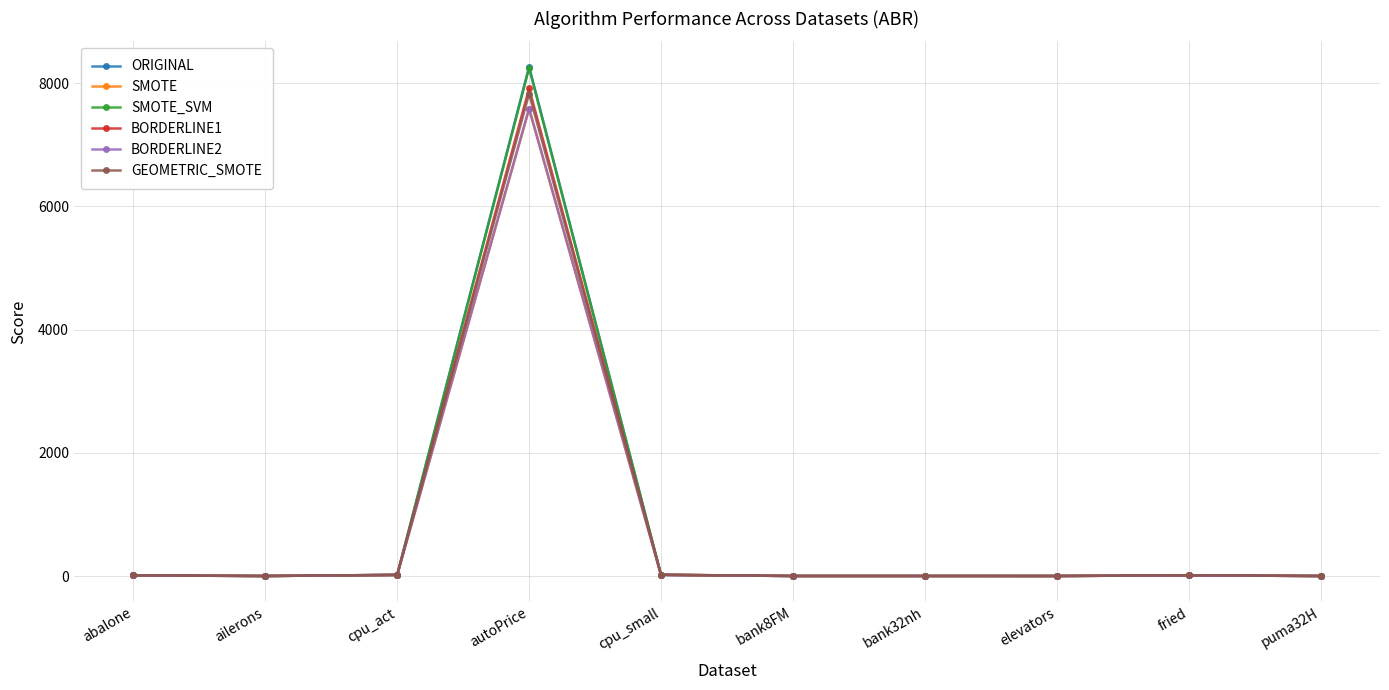

How many times do SMOTE_SVM and ORIGINAL cross each other?

6